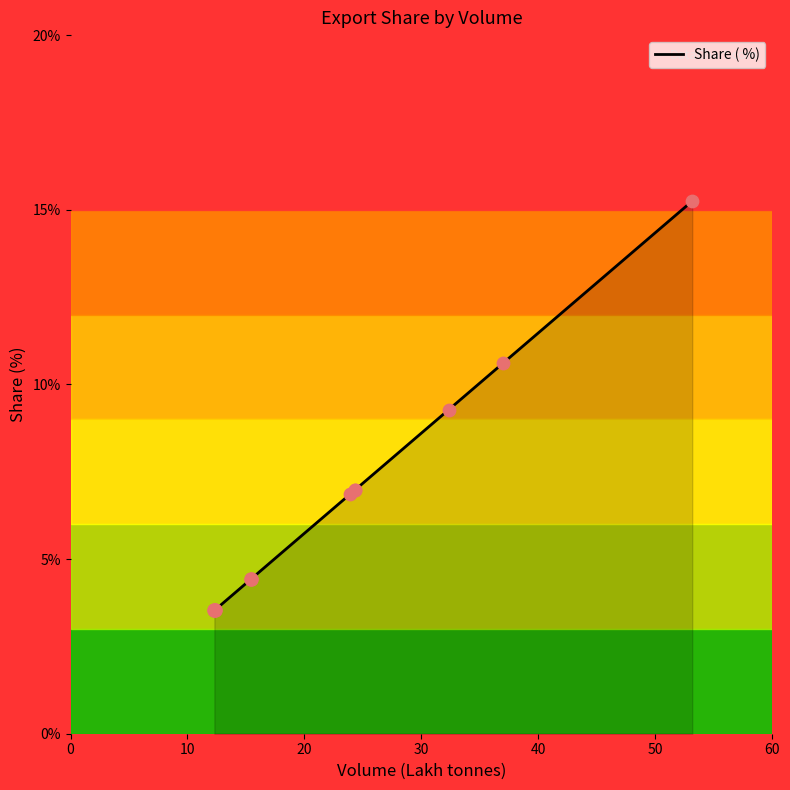

Approximately how many times larger is the value at UAE compared to AUSTRALIA?

0.7